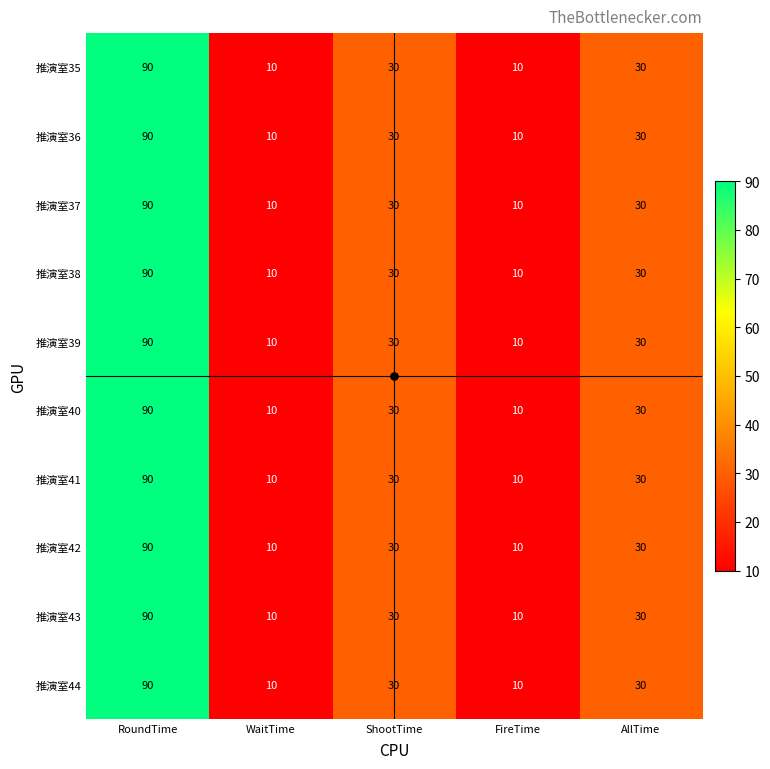

What is the highest value of the 推演室43 series?

90